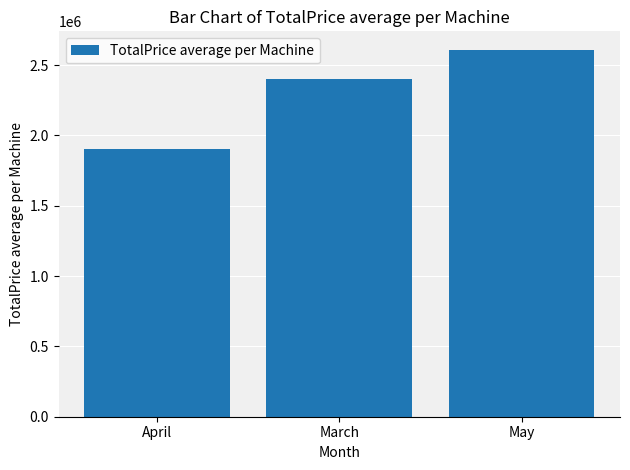

Count the number of data series in this chart.

1